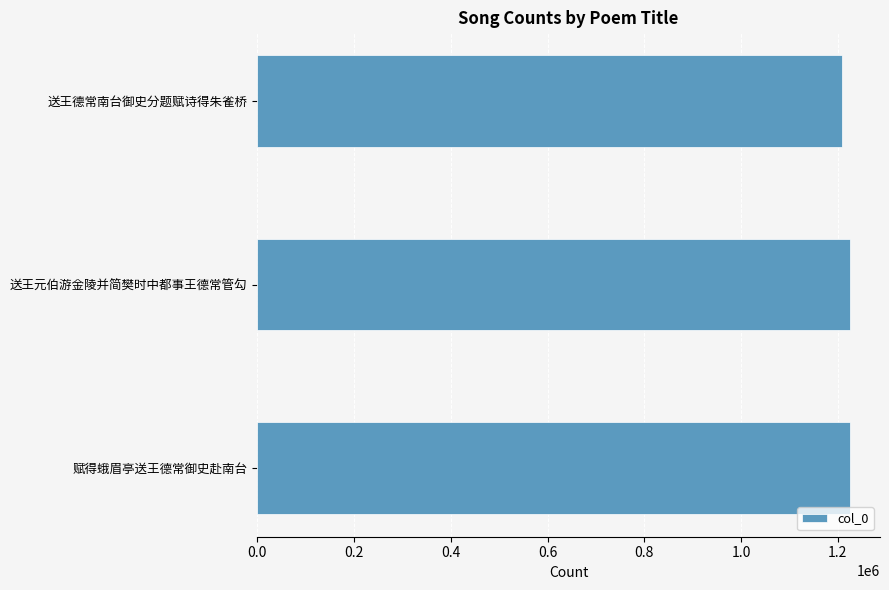

What is the sum of the values at 送王德常南台御史分题赋诗得朱雀桥 and 赋得蛾眉亭送王德常御史赴南台?

2434101